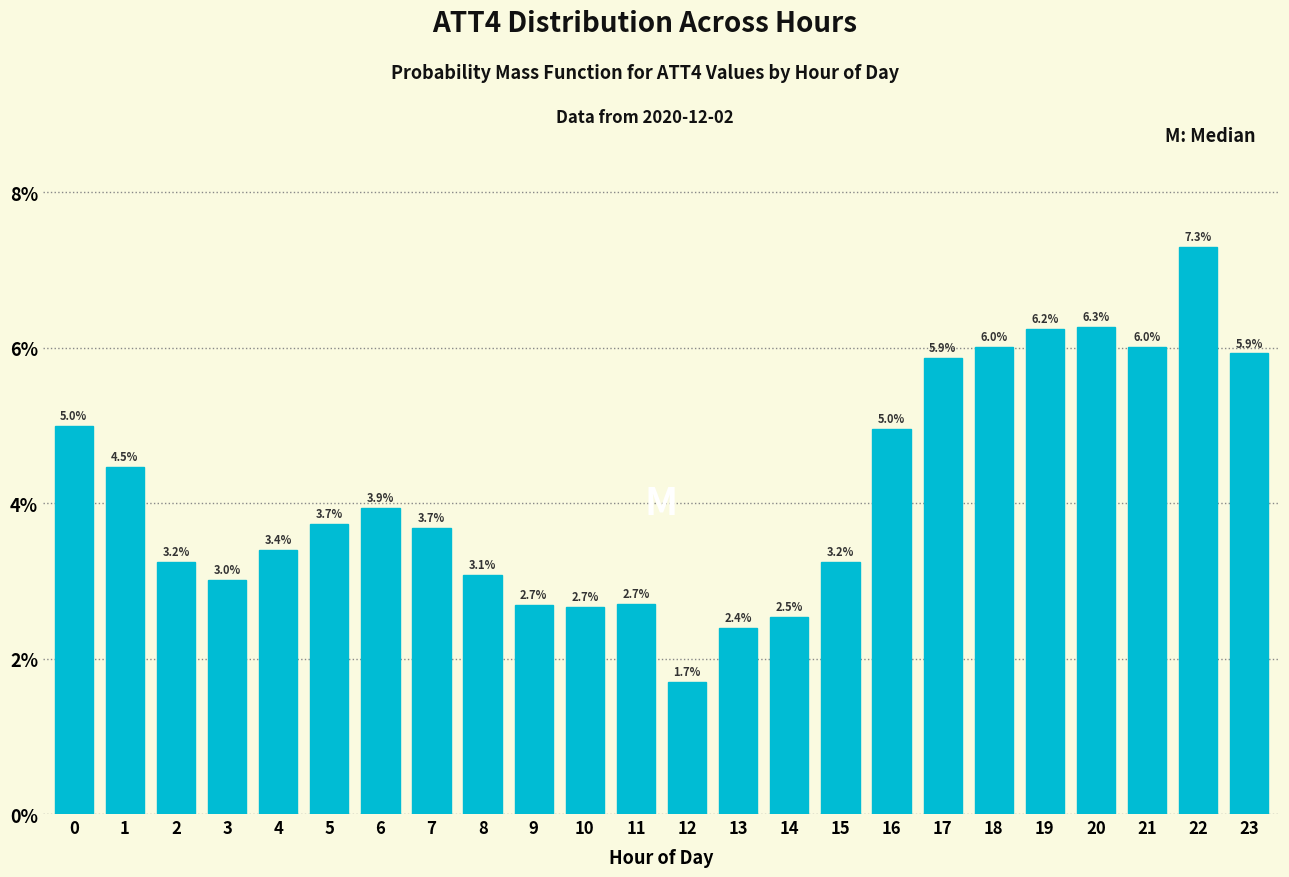

Reading left to right, extract all data points from this chart.

5.0	4.5	3.2	3.0	3.4	3.7	3.9	3.7	3.1	2.7	2.7	2.7	1.7	2.4	2.5	3.2	5.0	5.9	6.0	6.2	6.3	6.0	7.3	5.9